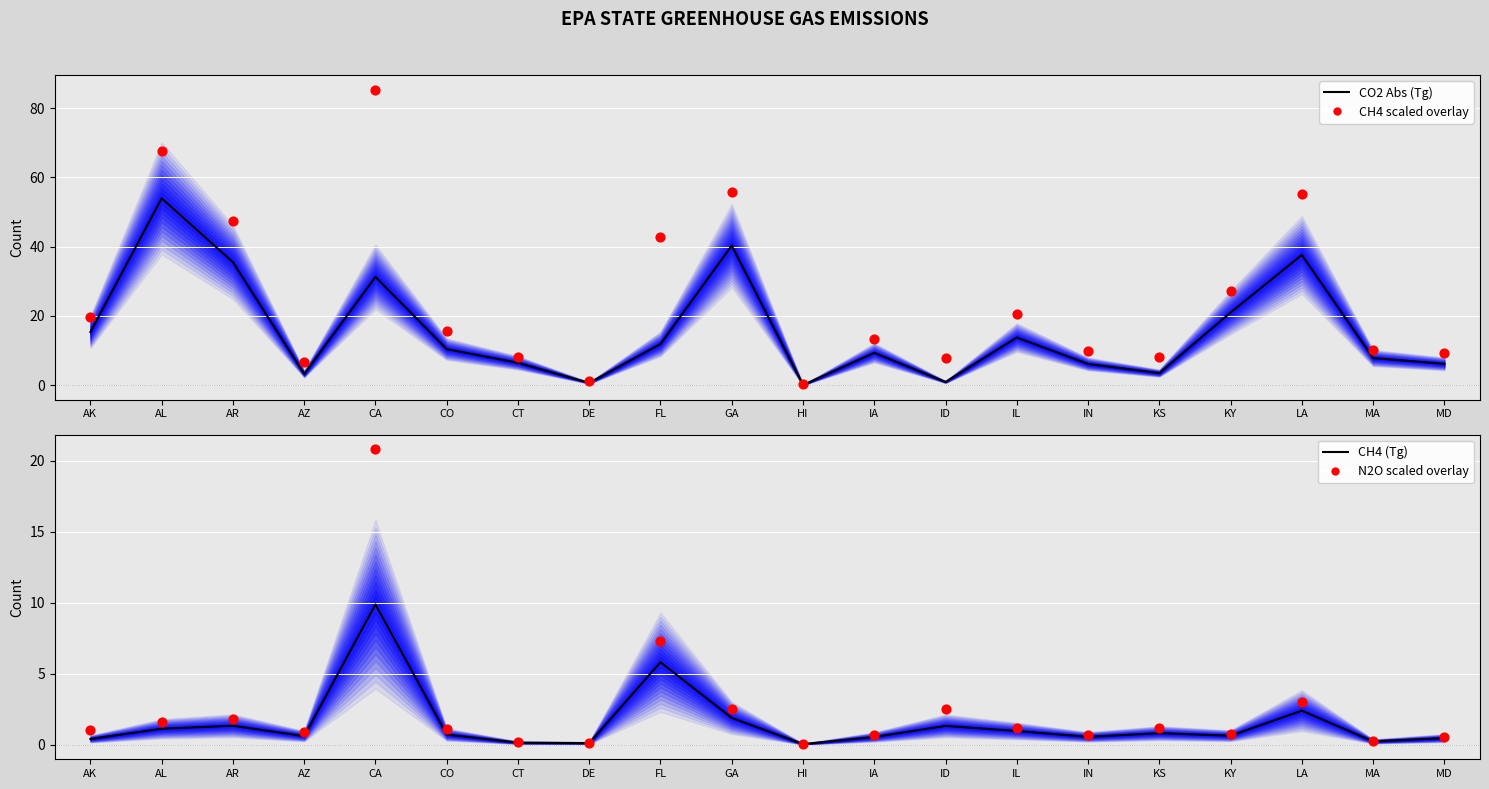

What is the total value across all series at CA?

147.3